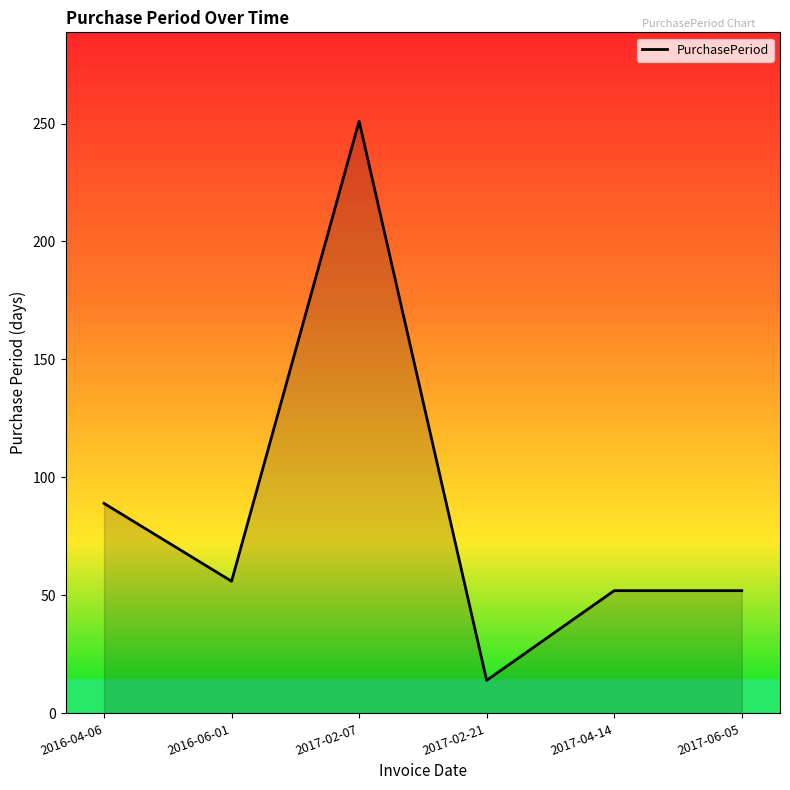

At which category does the chart reach its peak across all series?

2017-02-07